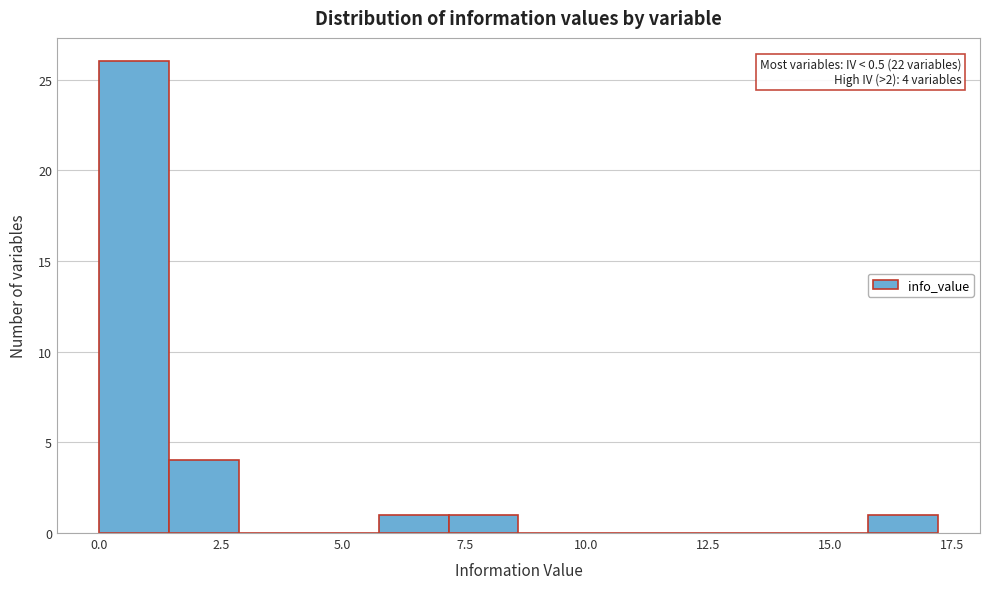

Read against the x-axis, roughly where is the centre of the tallest bar?

0.5